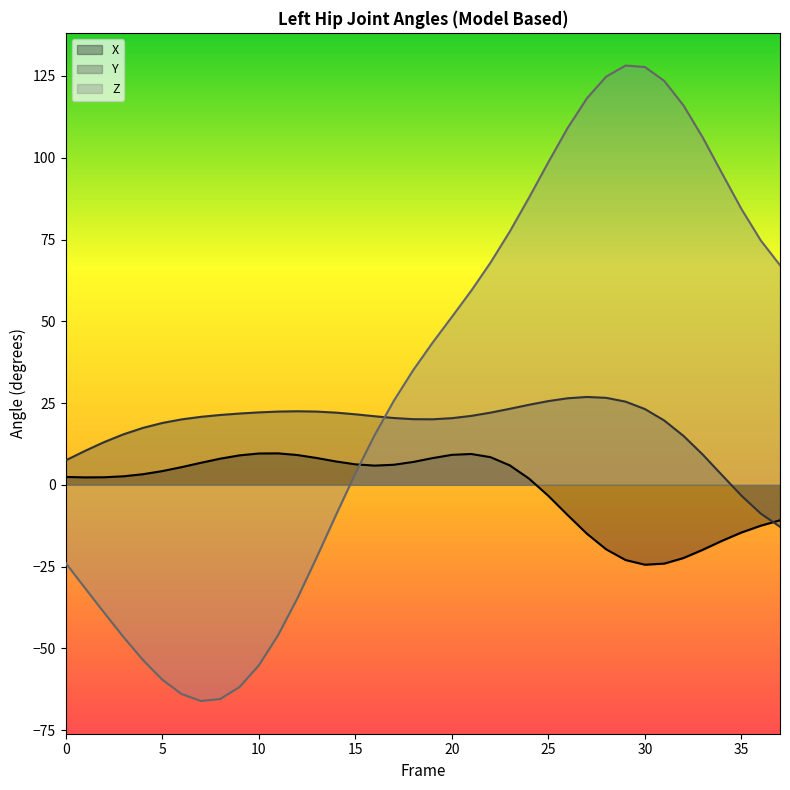

The X series shows 6.1 at 17. True or false?

True